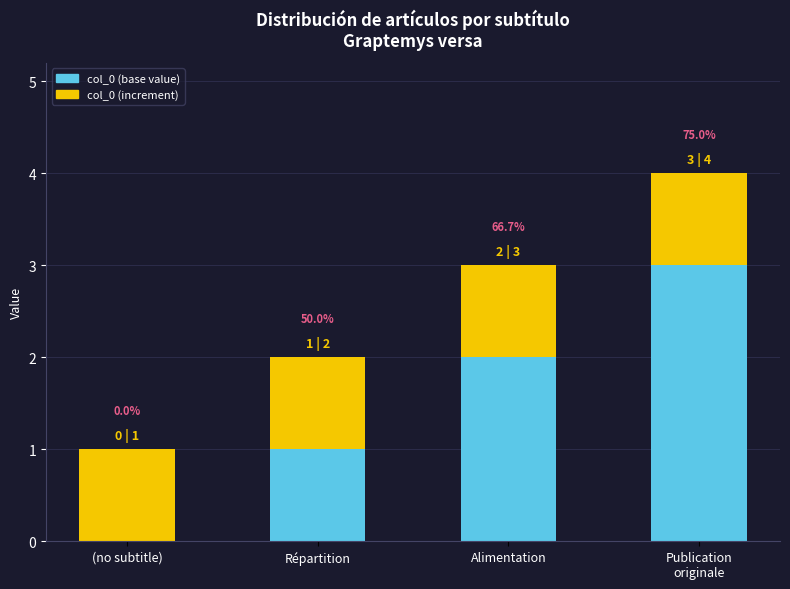

Does the chart contain stacked bars?

Yes